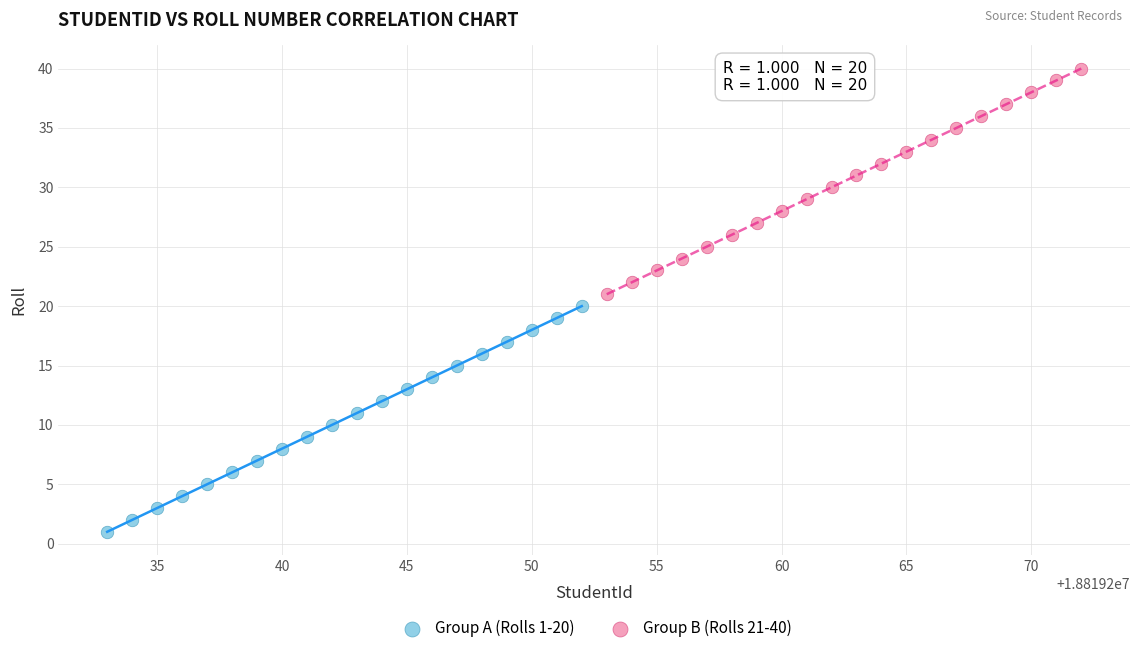

Which series contains the lowest Y value?

Group A (Rolls 1-20)